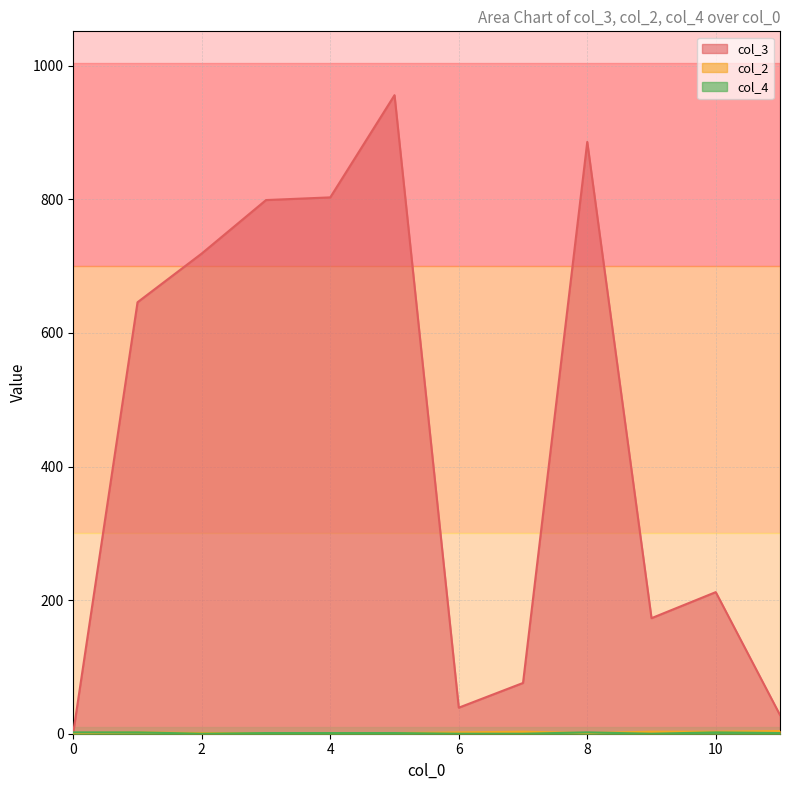

Which series has the widest spread of values?

col_3